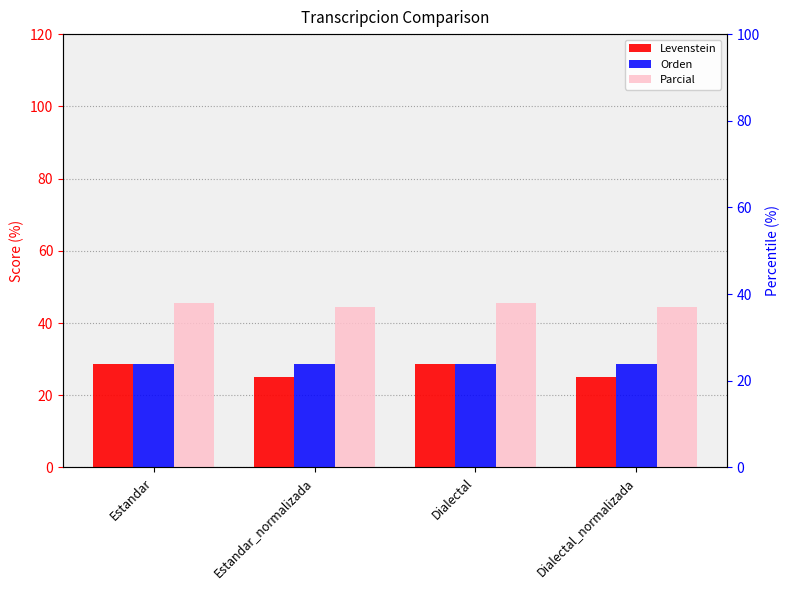

How many values in the Parcial series exceed 45?

2